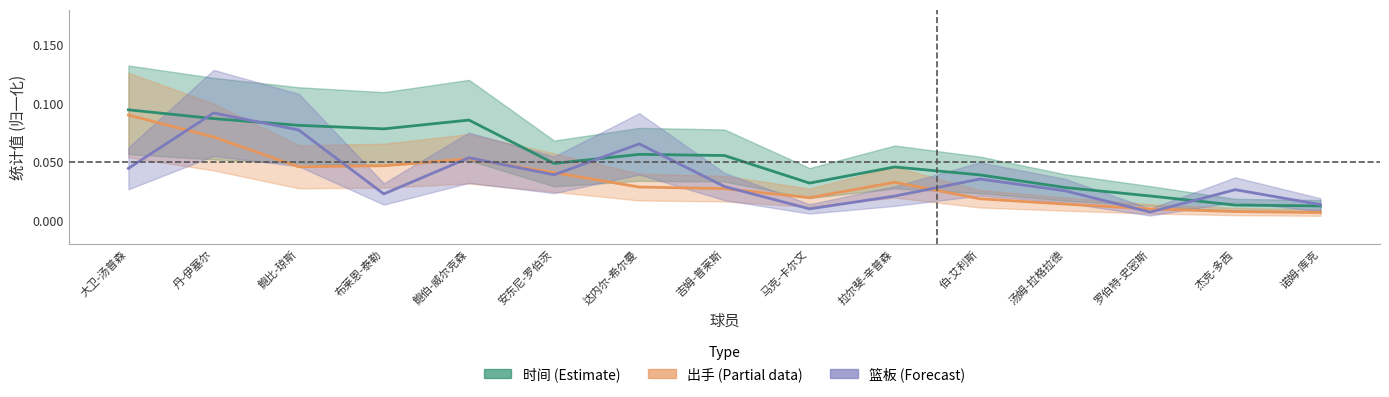

What is the total value across all series at 汤姆-拉格拉德?

0.1